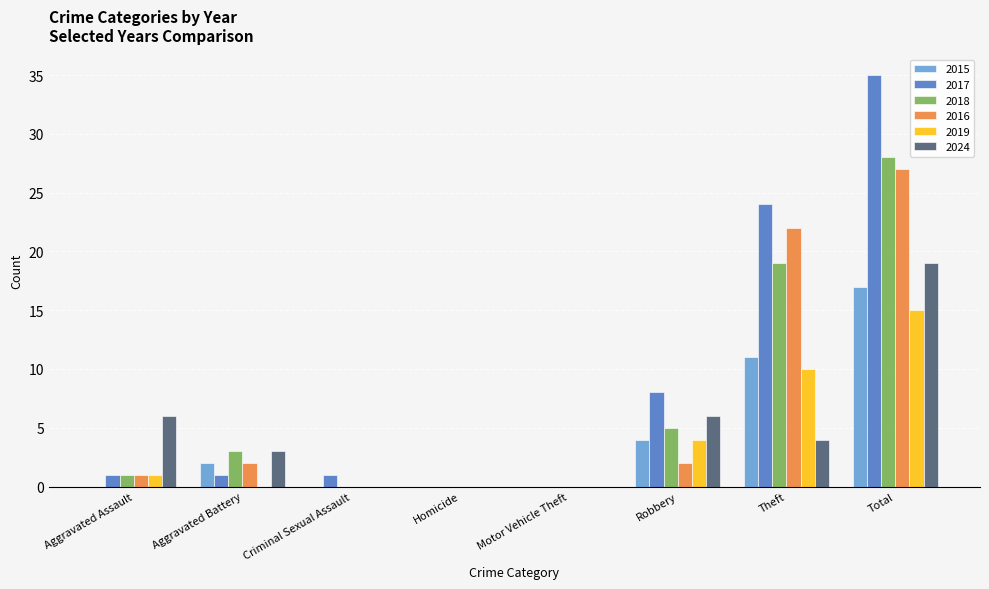

The 2017 series shows 34 at Theft. True or false?

False